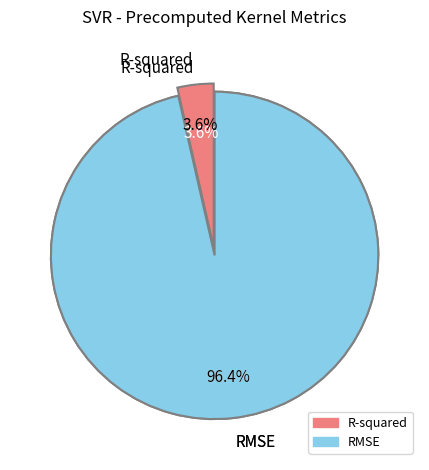

What is the majority slice?

RMSE